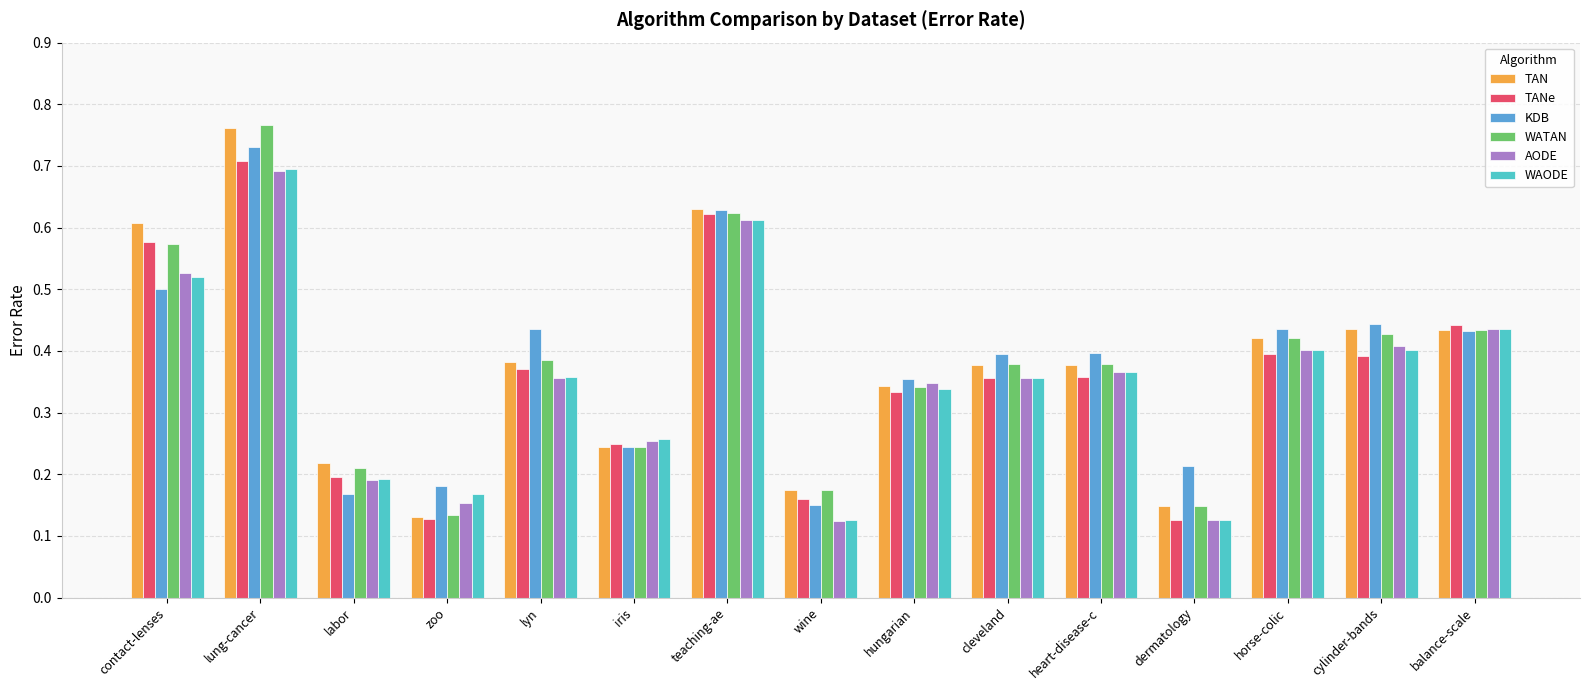

How many TANe values are between 0 and 1?

15